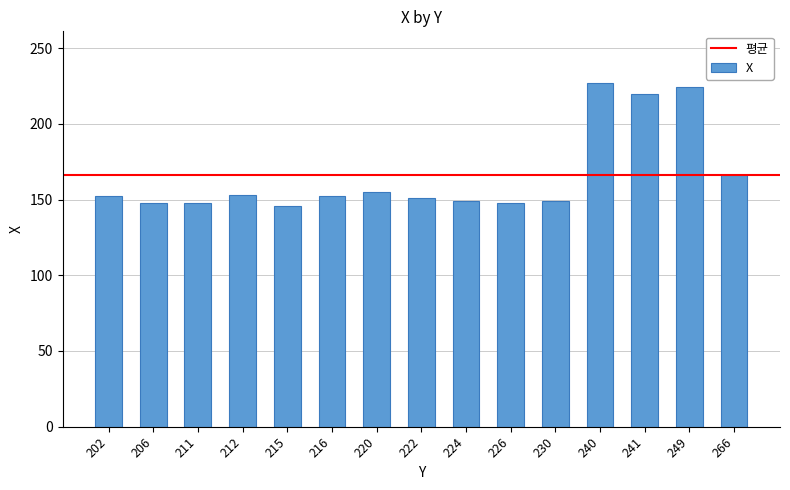

What is the smallest value displayed?

146.0